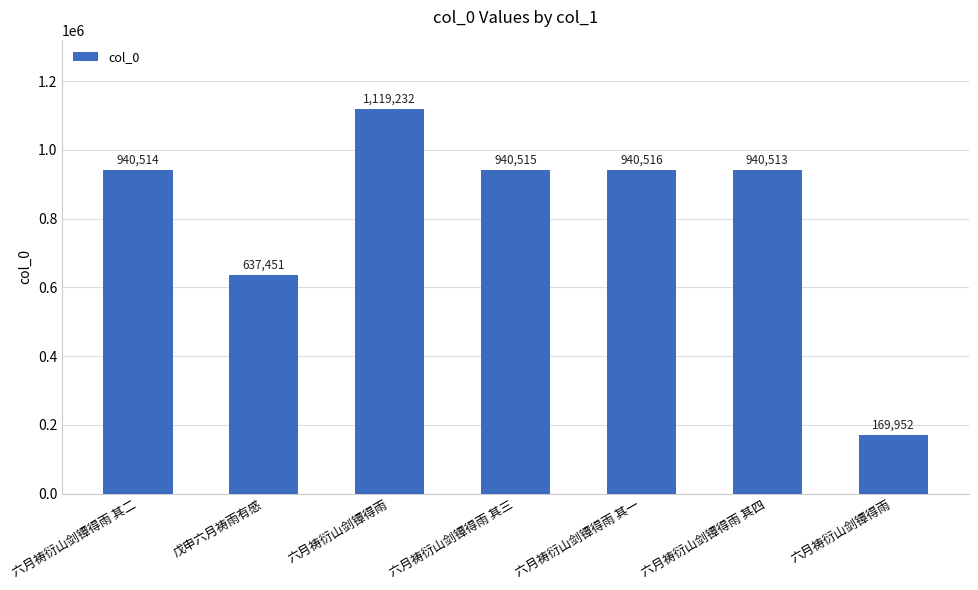

Are the bars horizontal?

No